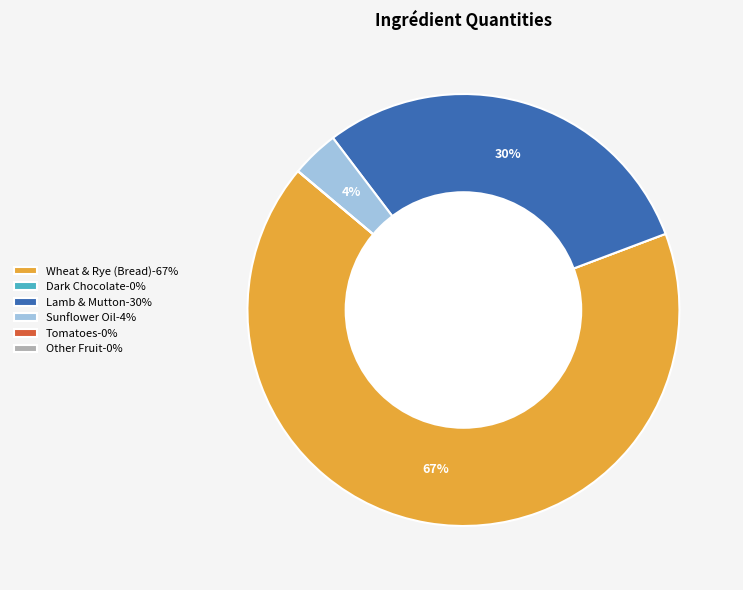

The Wheat & Rye (Bread) slice represents 75% of the pie. True or false?

False